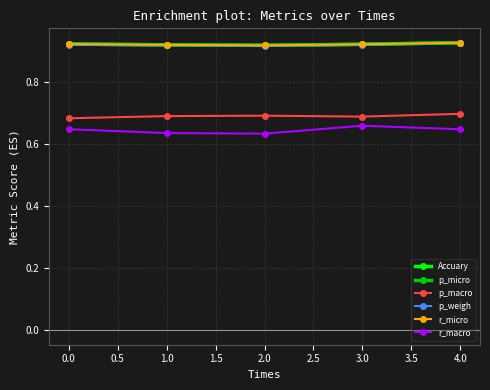

True or false: Accuary and r_micro intersect in this chart.

False